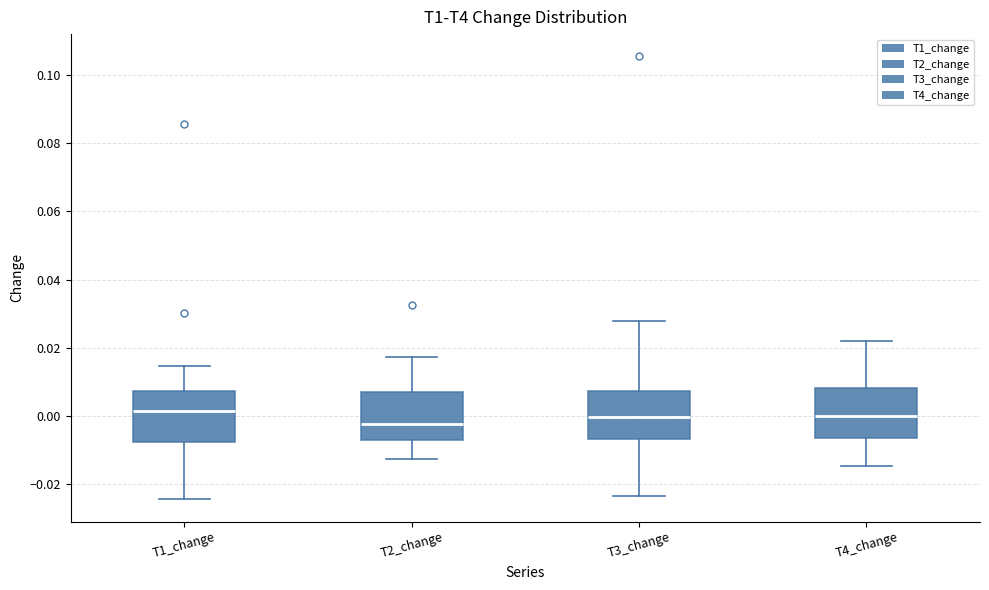

Reading left to right, transcribe this box plot: for each box, give where its median line is, the range the box spans, and where its two whiskers end, as read against the y-axis. The values are not printed on the chart, so give them approximately, as read against the axis.

T1_change: median 0.002, box -0.008 to 0.008, whiskers -0.024 to 0.014
T2_change: median -0.002, box -0.006 to 0.008, whiskers -0.012 to 0.018
T3_change: median 0.000, box -0.006 to 0.008, whiskers -0.024 to 0.028
T4_change: median 0.000, box -0.006 to 0.008, whiskers -0.014 to 0.022